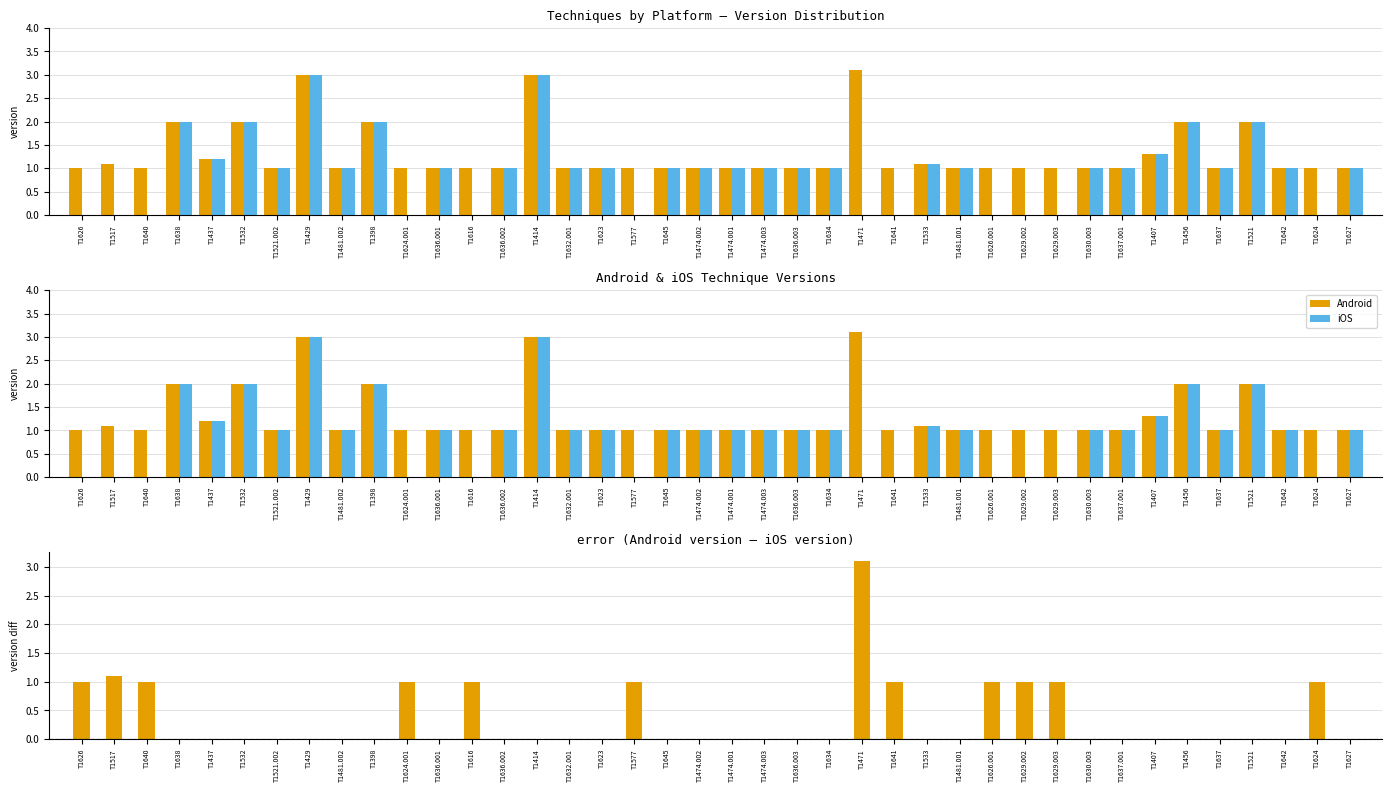

At how many categories does at least one series exceed 2?

3